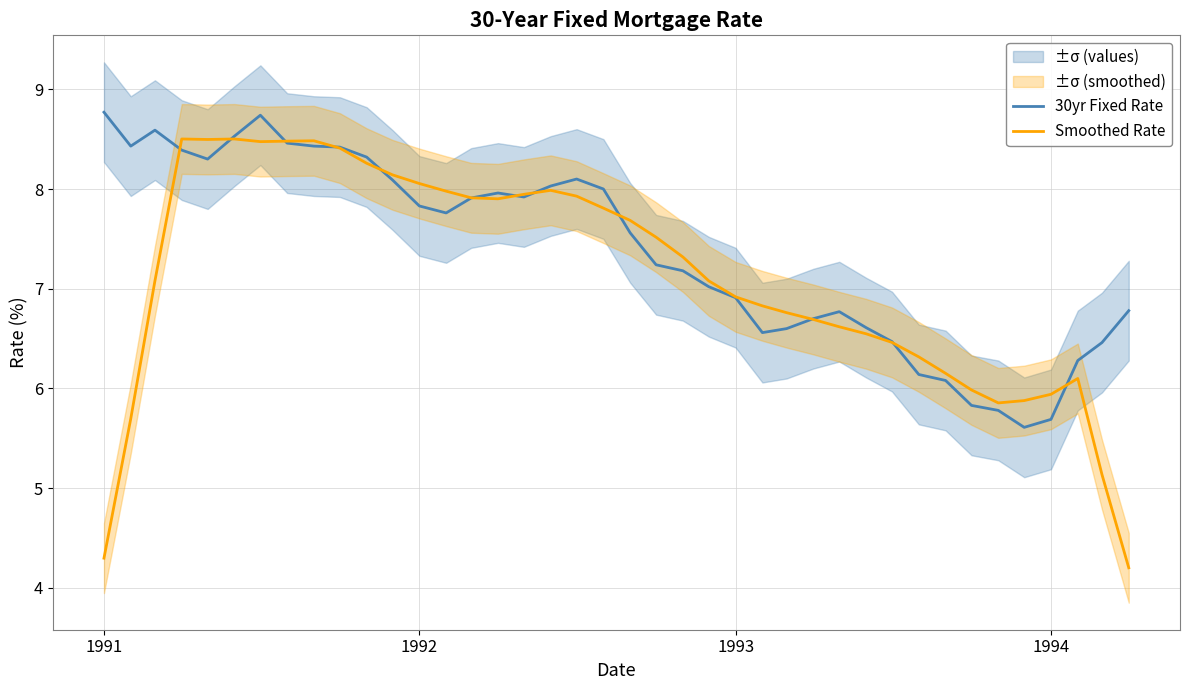

Does the chart have visible grid lines?

Yes